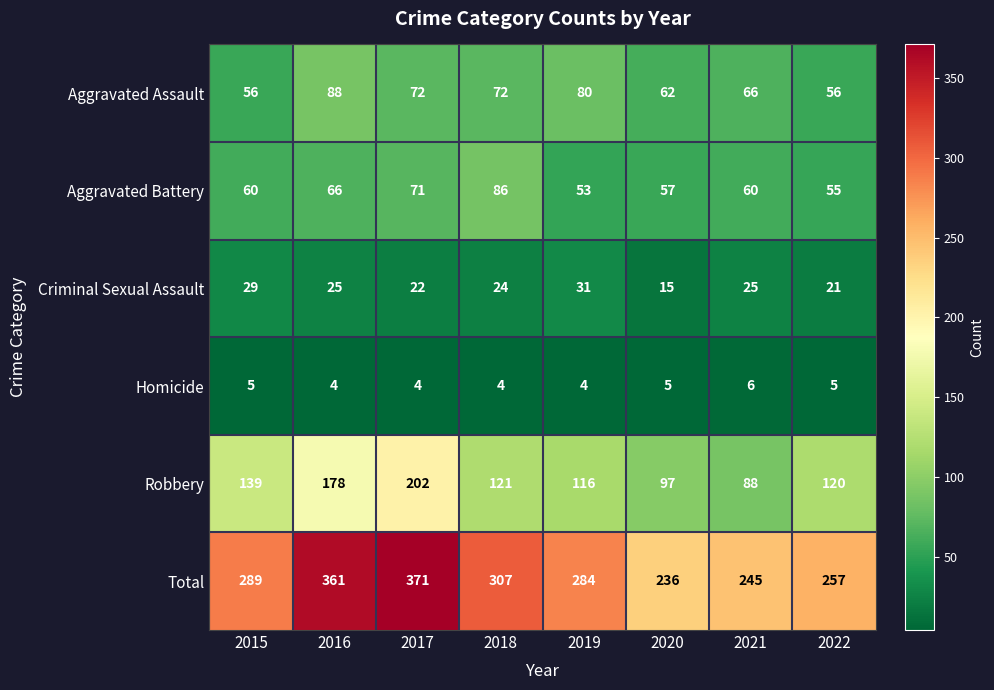

What is the approximate value of Aggravated Battery at 2022, to the nearest 5?

55